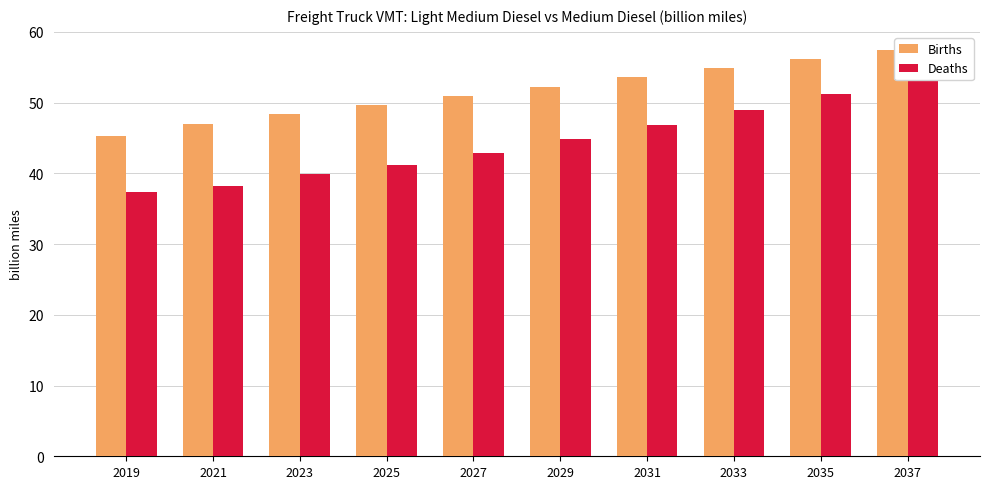

Which category has the lowest value across all series?

2019